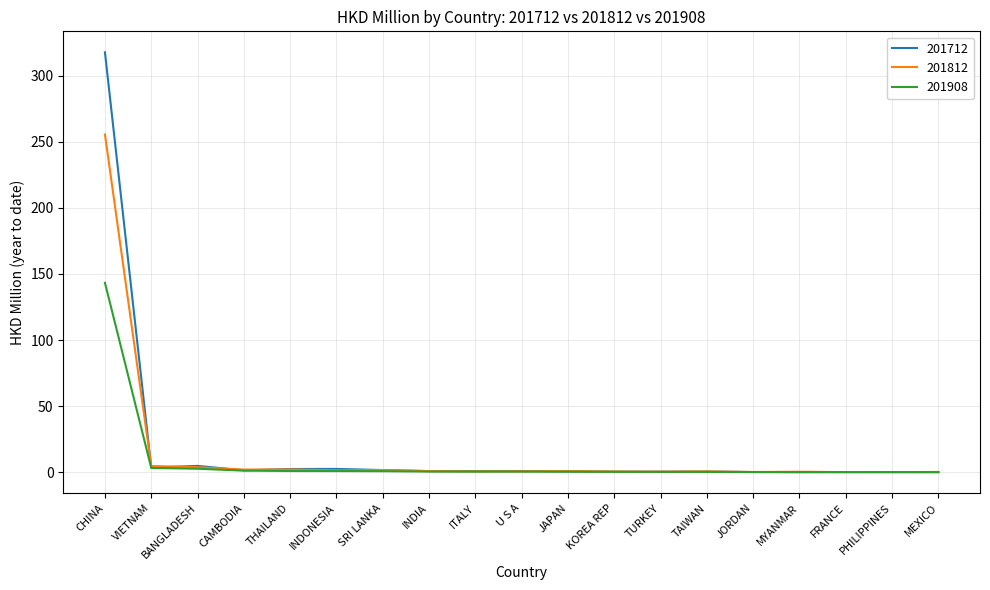

After their last crossing, which series has the higher values: 201712 or 201812?

201812